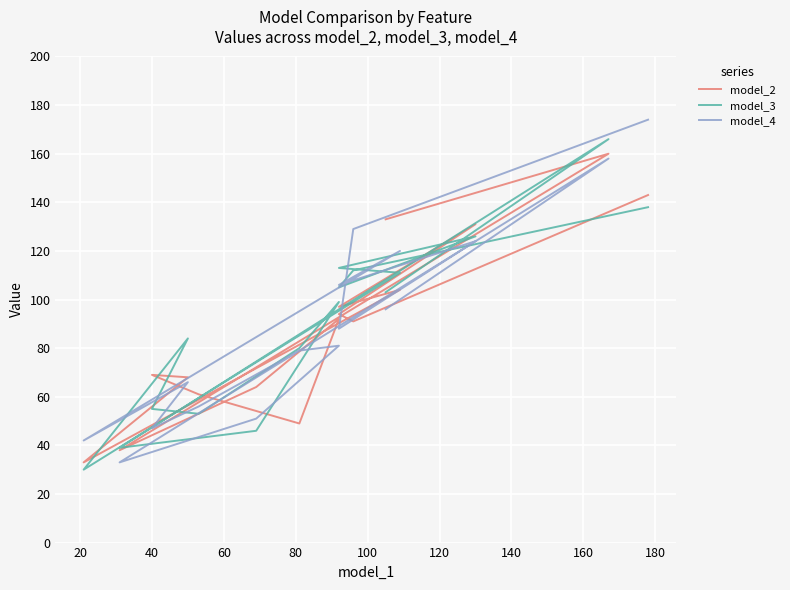

Is this an area chart (filled region under the line)?

No